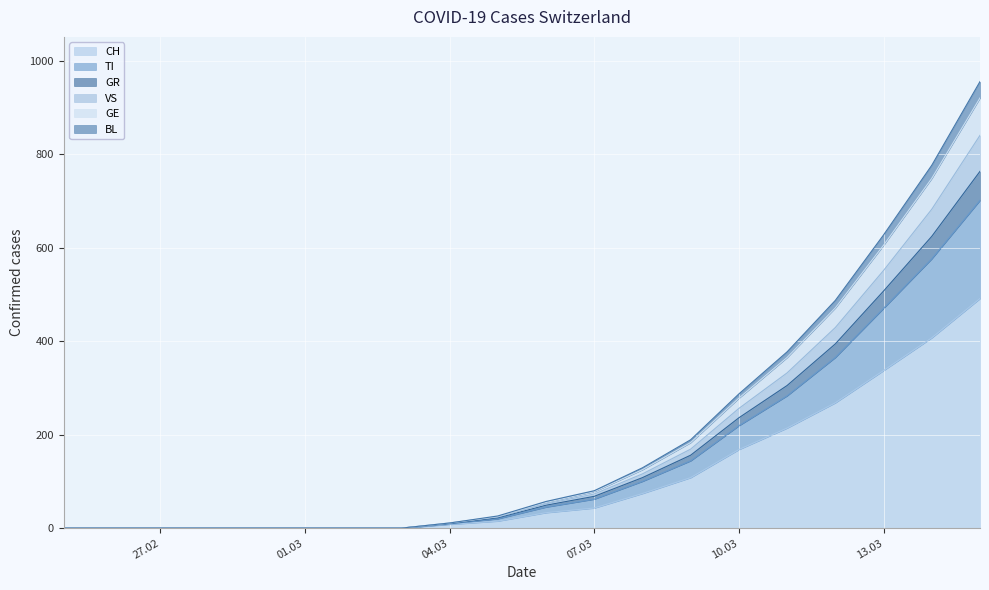

Which category has the lowest value in the CH series?

2020-02-25